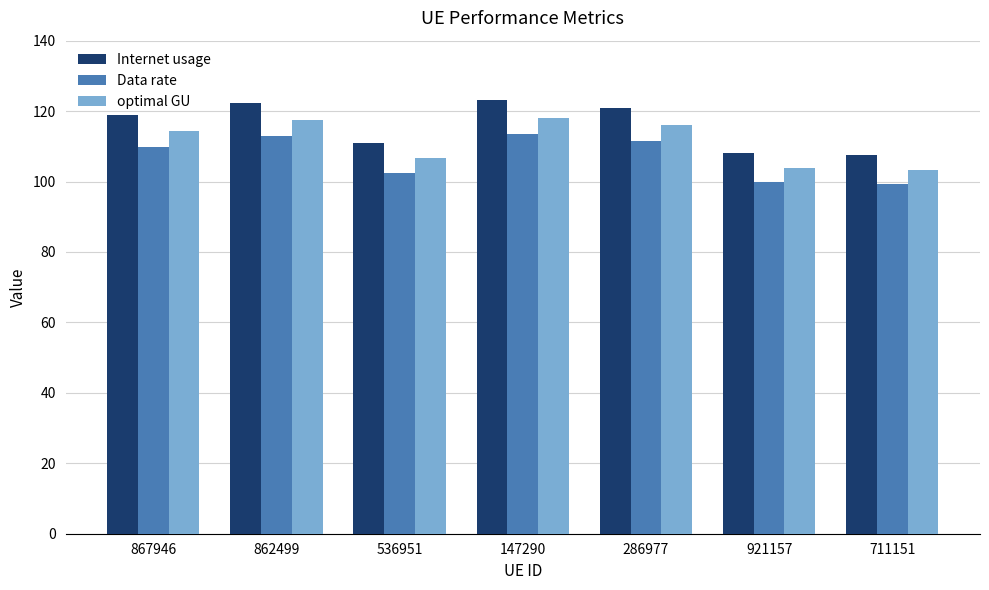

List the series in order of their peak value, lowest first.

Data rate, optimal GU, Internet usage